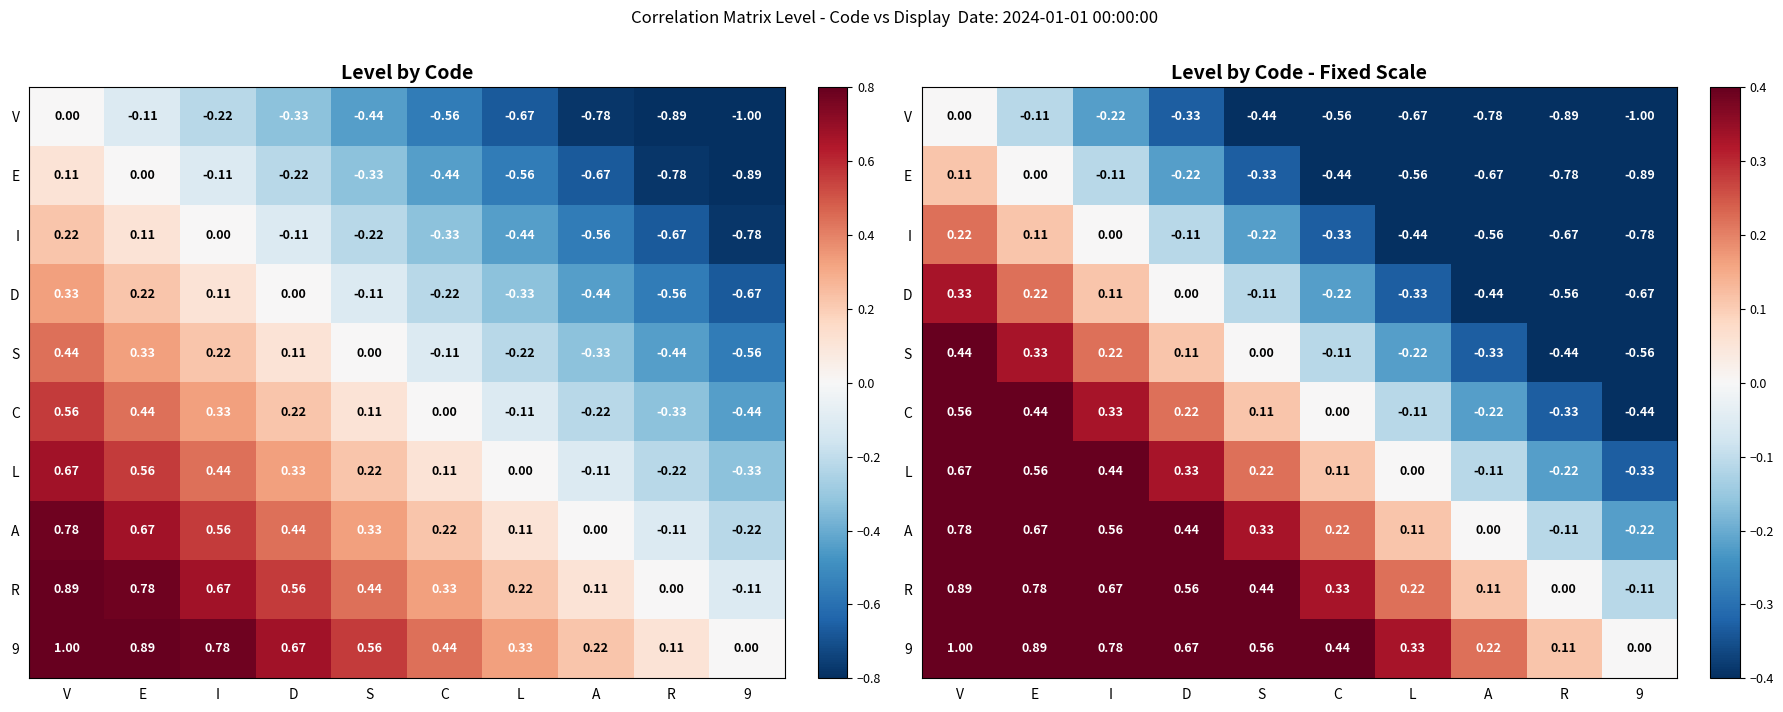

Which category has the lowest value in the C series?

9